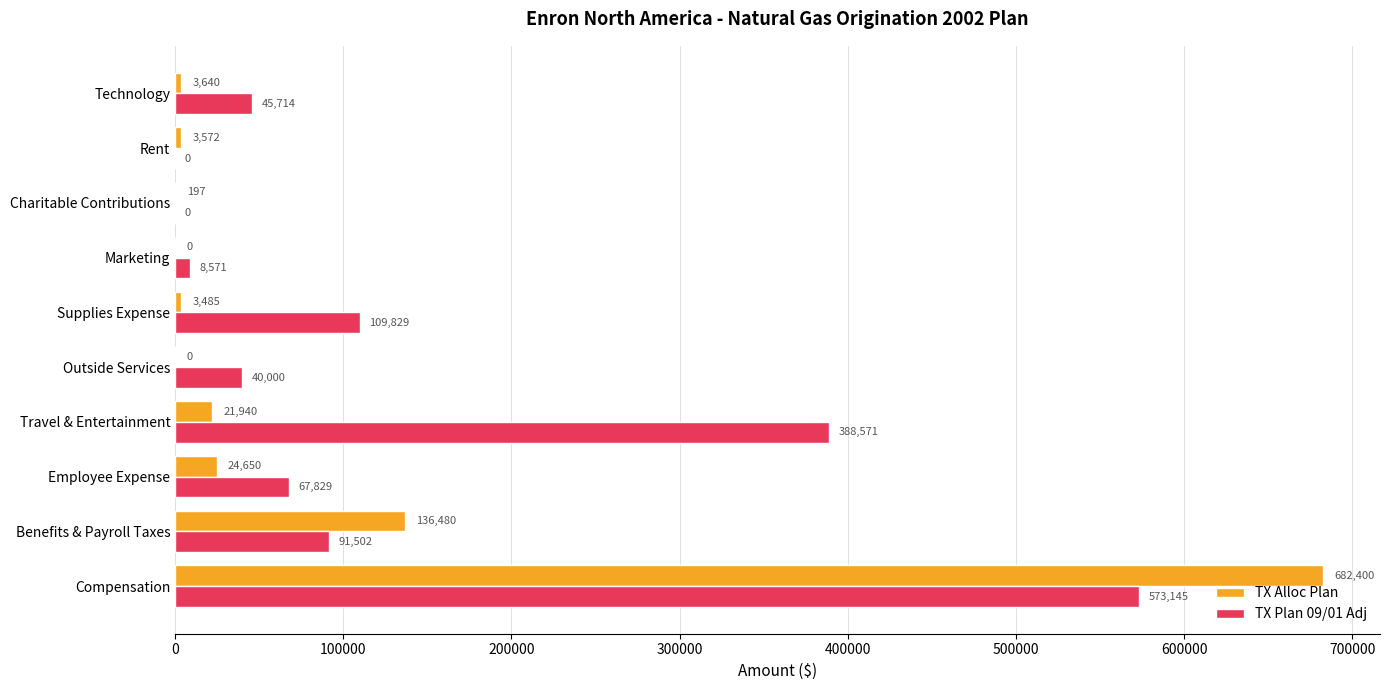

Which label corresponds to the largest value in the chart?

Compensation